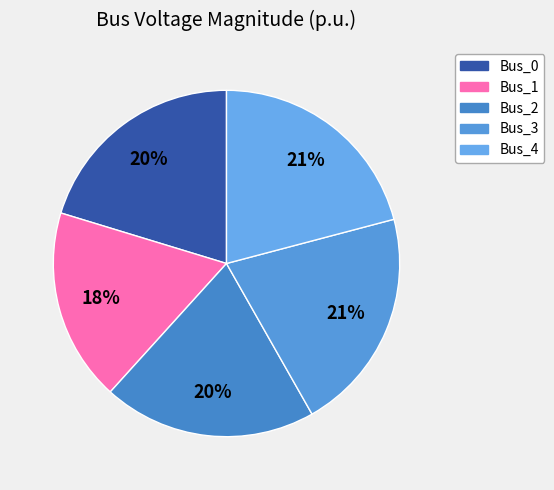

To the nearest percent, what is the difference between the Bus_1 and Bus_2 slice percentages?

2%